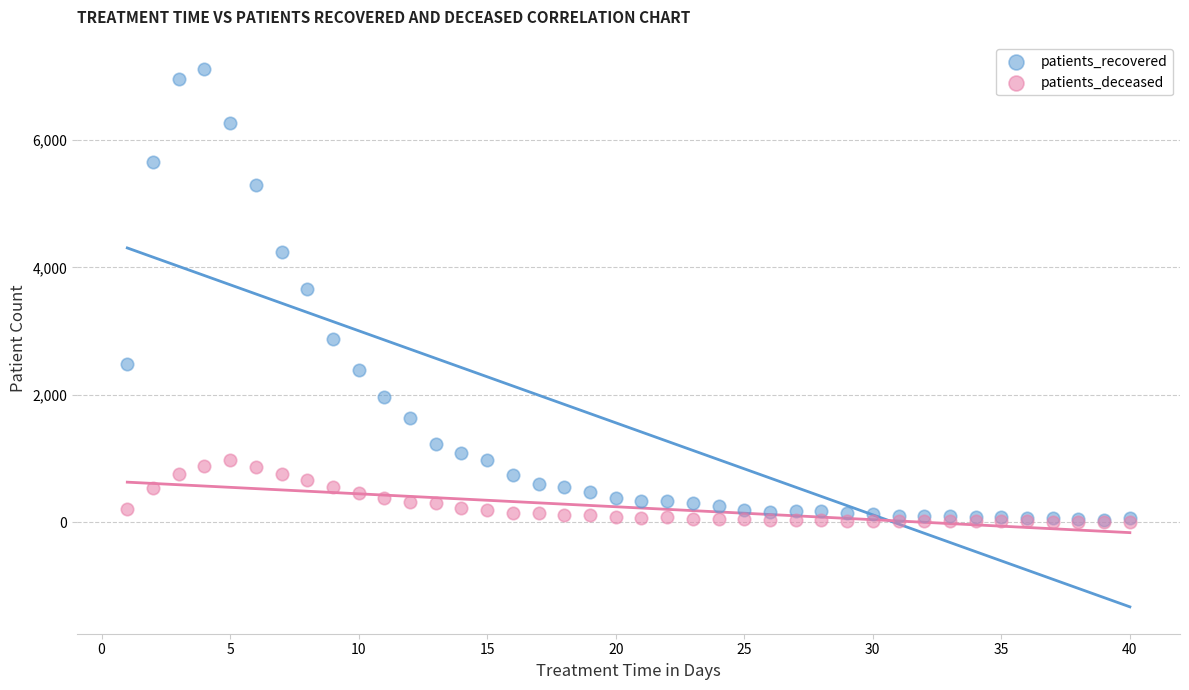

Which series reaches the maximum Y coordinate?

patients_recovered